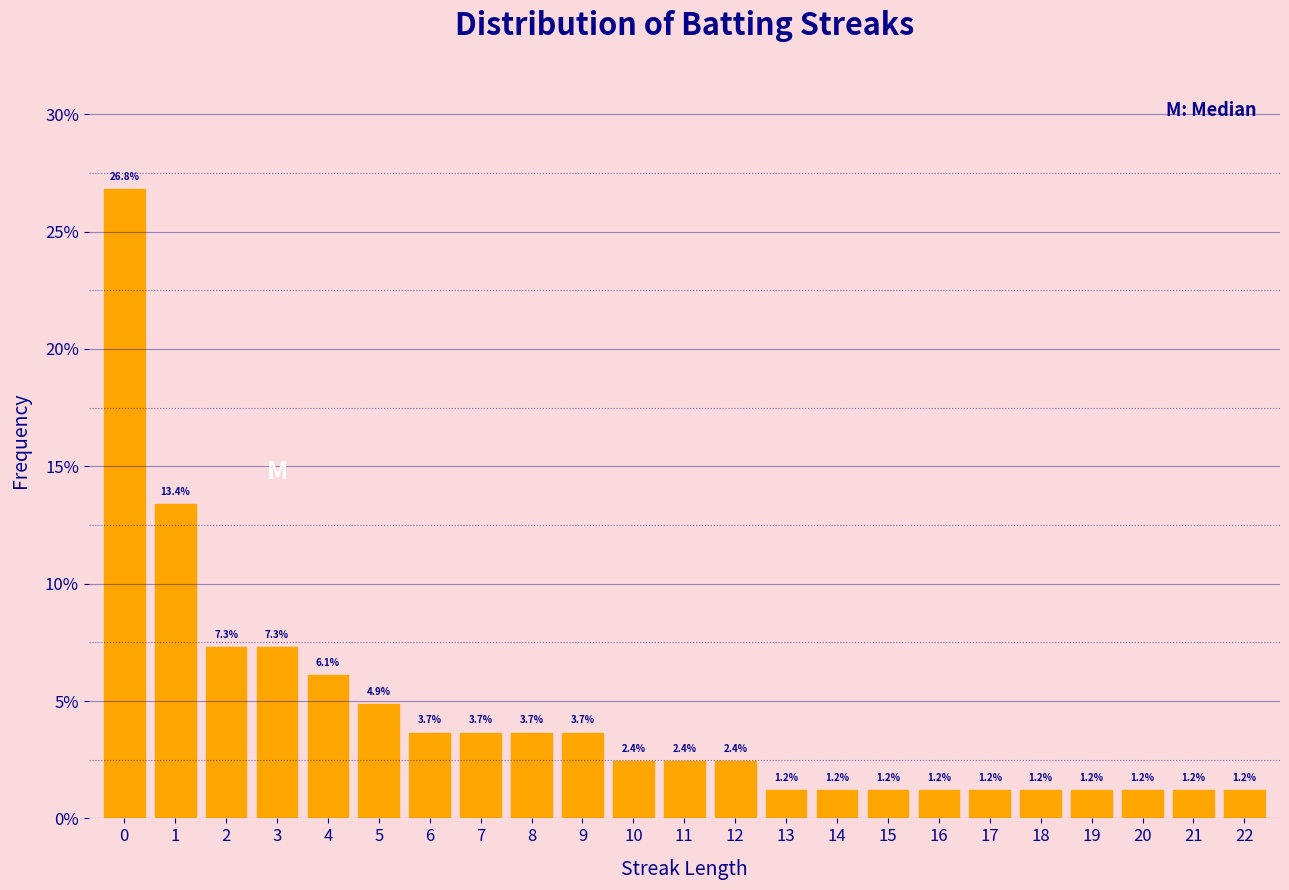

Reading left to right, list all the values displayed in this chart.

0=26.8	1=13.4	2=7.3	3=7.3	4=6.1	5=4.9	6=3.7	7=3.7	8=3.7	9=3.7	10=2.4	11=2.4	12=2.4	13=1.2	14=1.2	15=1.2	16=1.2	17=1.2	18=1.2	19=1.2	20=1.2	21=1.2	22=1.2